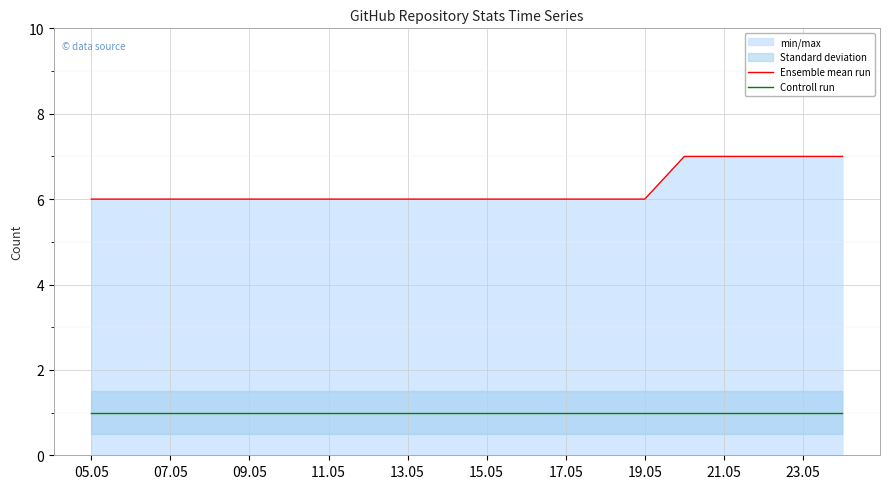

True or false: Controll run has more than 0 interior local peaks.

False